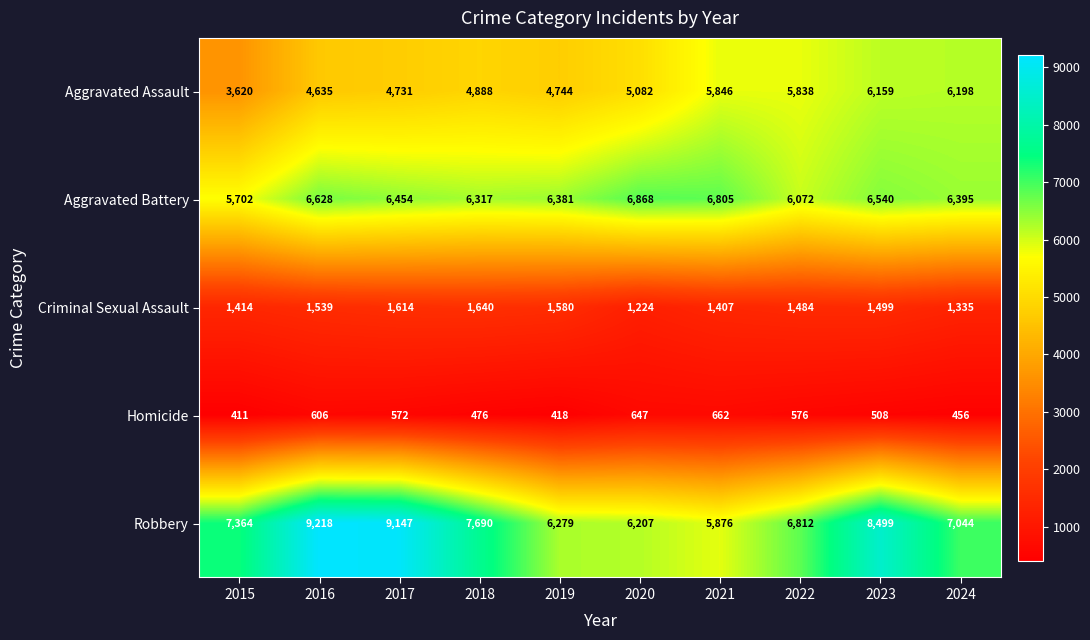

How many data points does each series have?

10